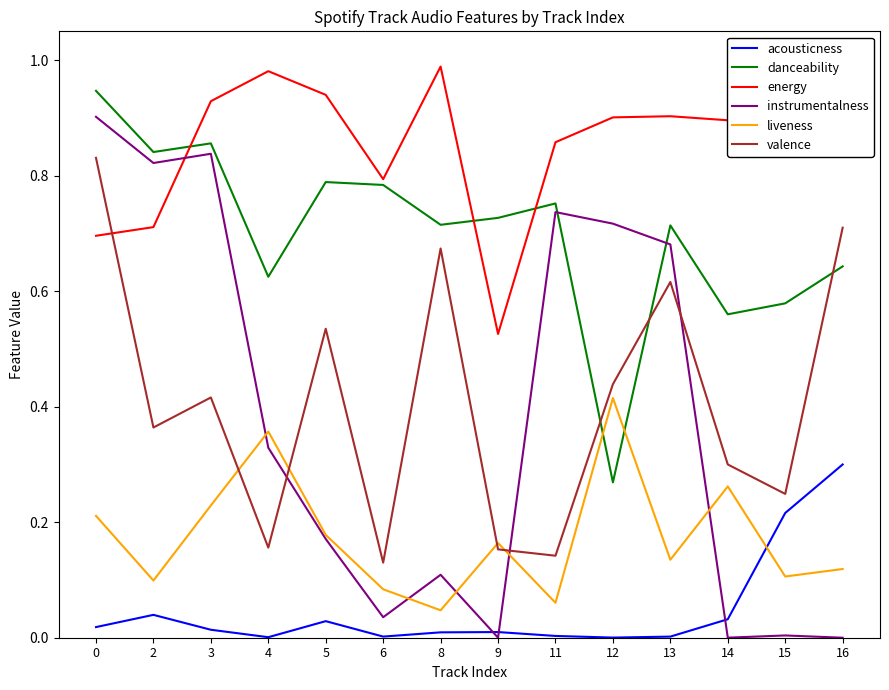

True or false: energy and liveness cross at least once.

False